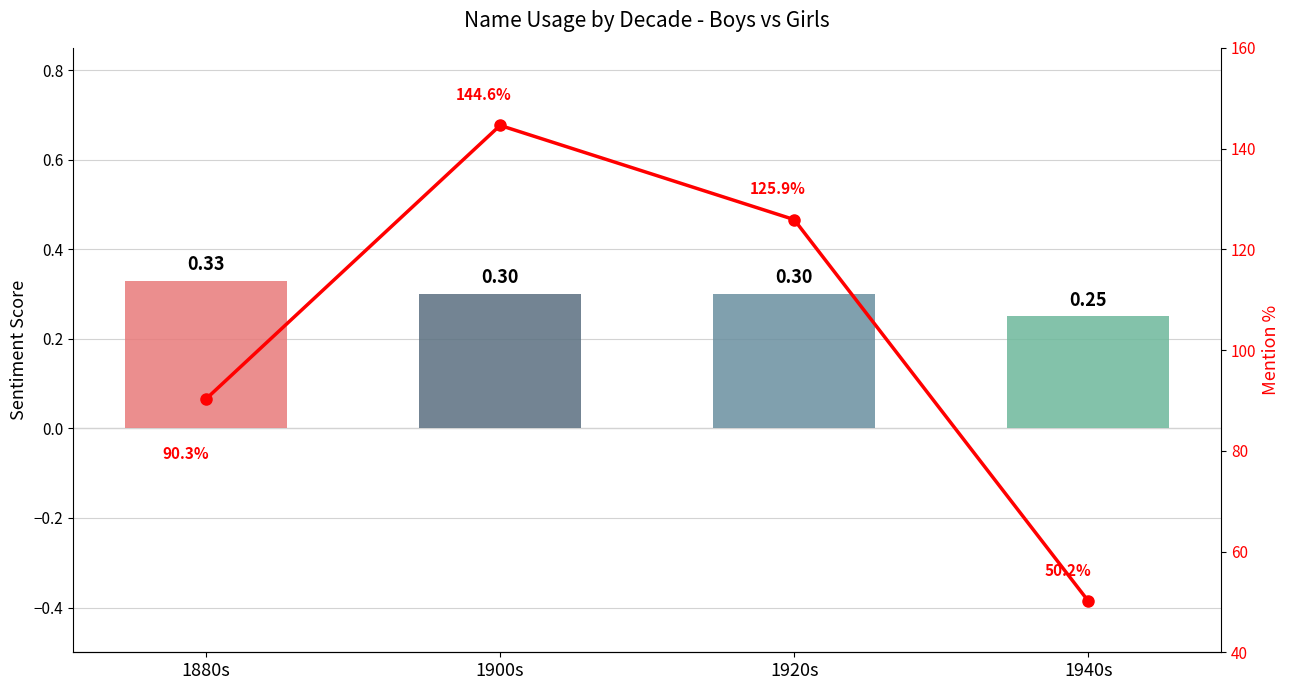

What is the value of the Bar Values bar at the 2nd from the left?

0.3